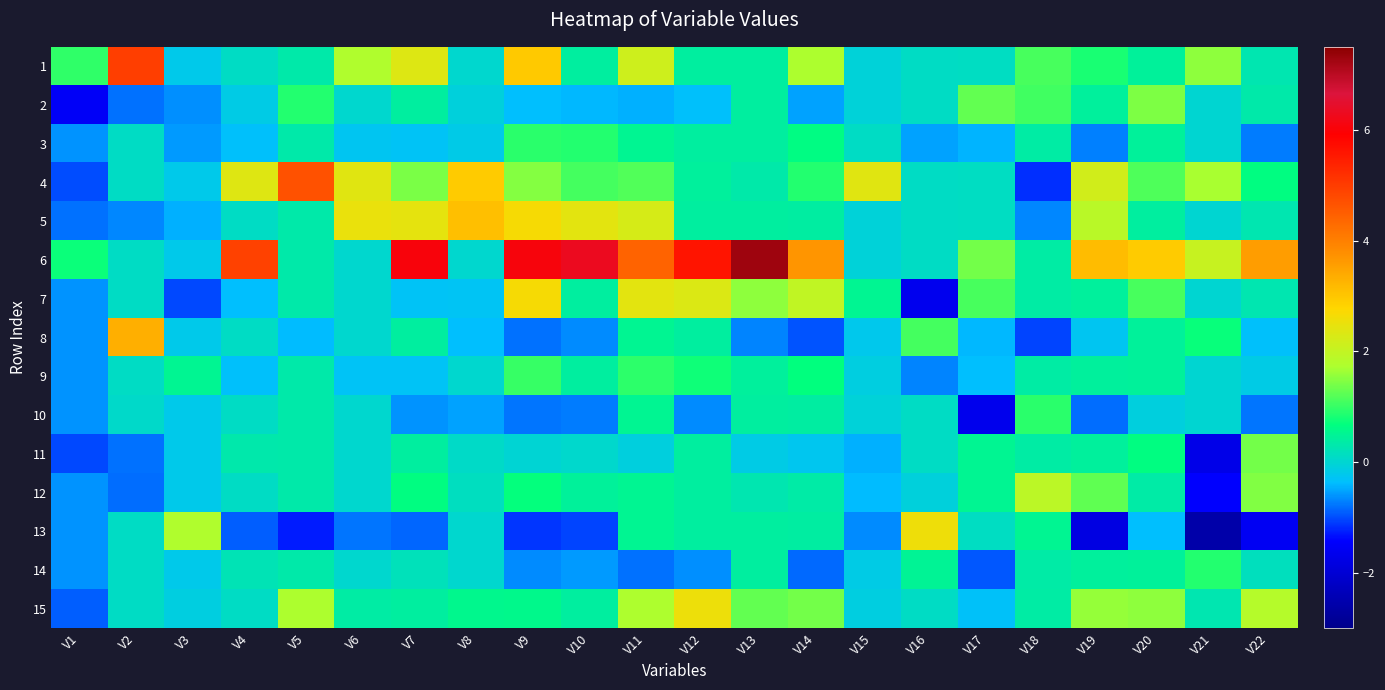

Between V3 and V7, which is larger?

V7